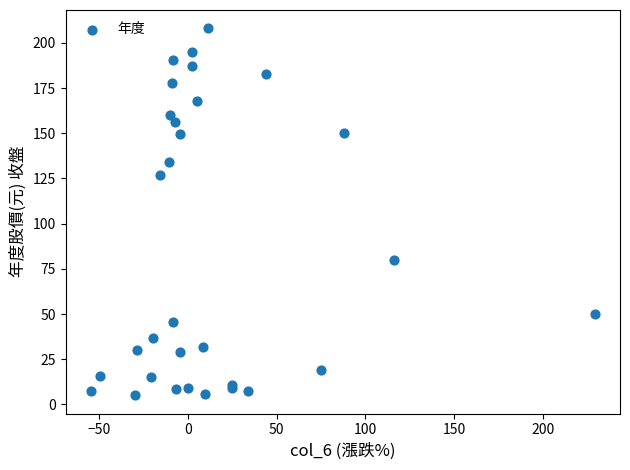

What Y value in the scatter plot is closest to 106?

127.0